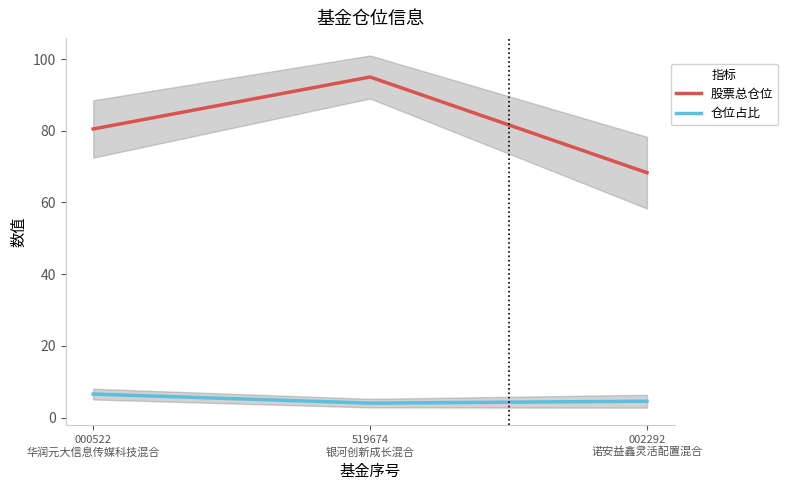

Reading left to right, list all the values displayed in this chart.

股票总仓位: 000522
华润元大信息传媒科技混合=80.5	519674
银河创新成长混合=95.0	002292
诺安益鑫灵活配置混合=68.3
仓位占比: 000522
华润元大信息传媒科技混合=6.6	519674
银河创新成长混合=4.0	002292
诺安益鑫灵活配置混合=4.6